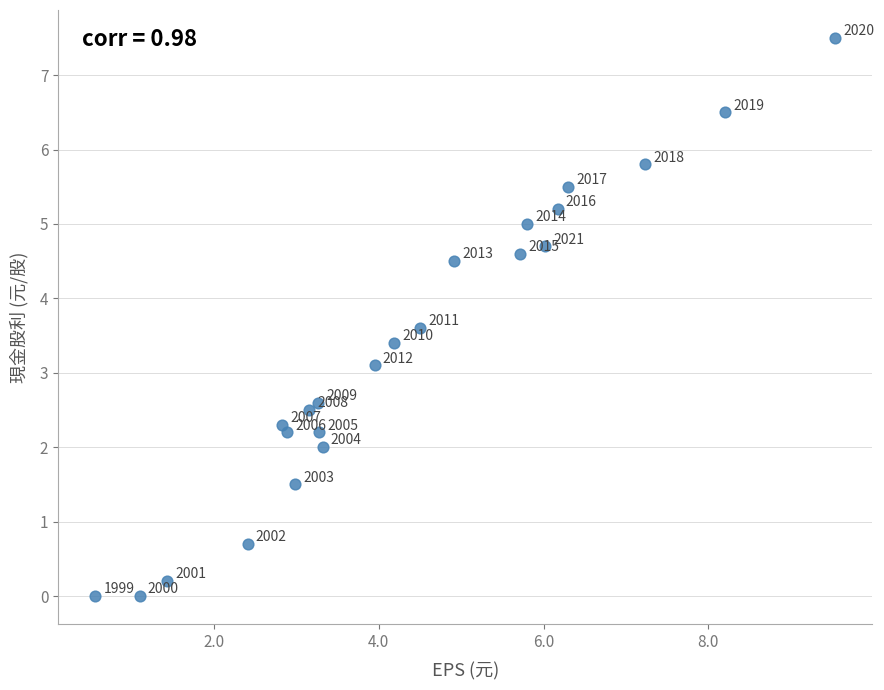

What Y value in the scatter plot is closest to 3?

3.1